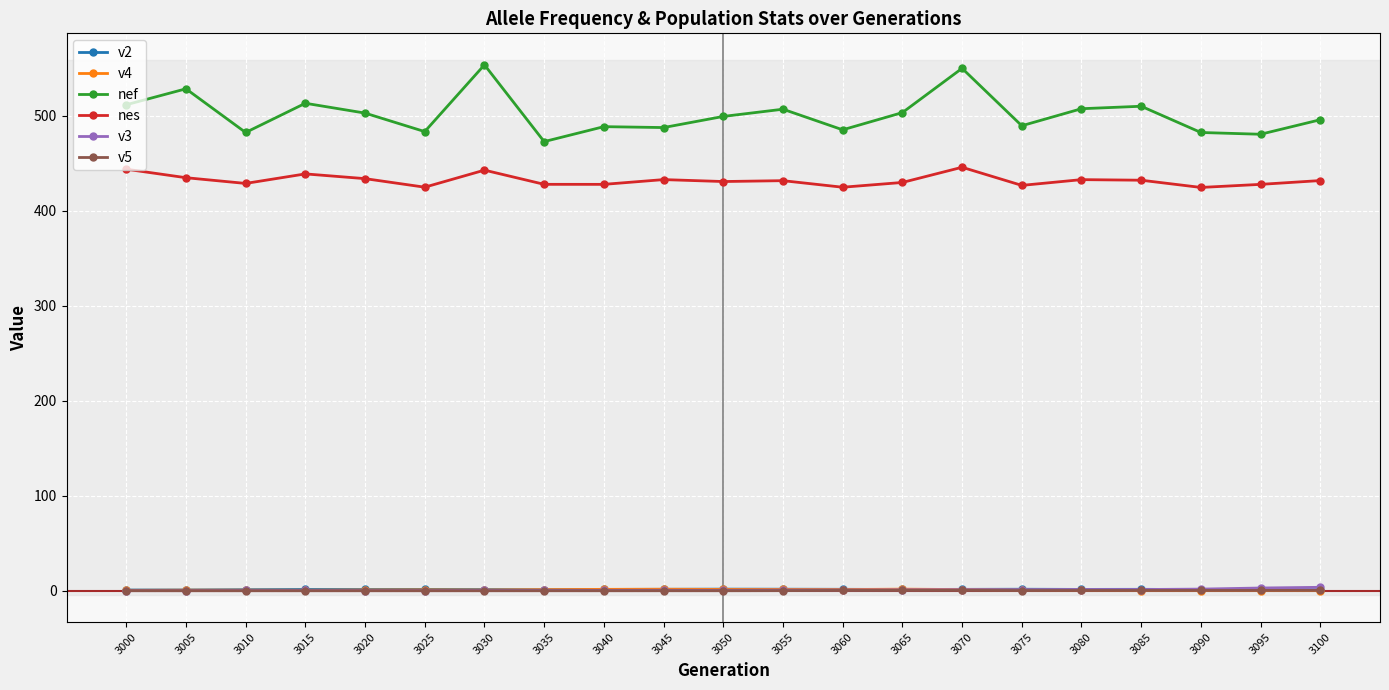

Count the number of data series in this chart.

6